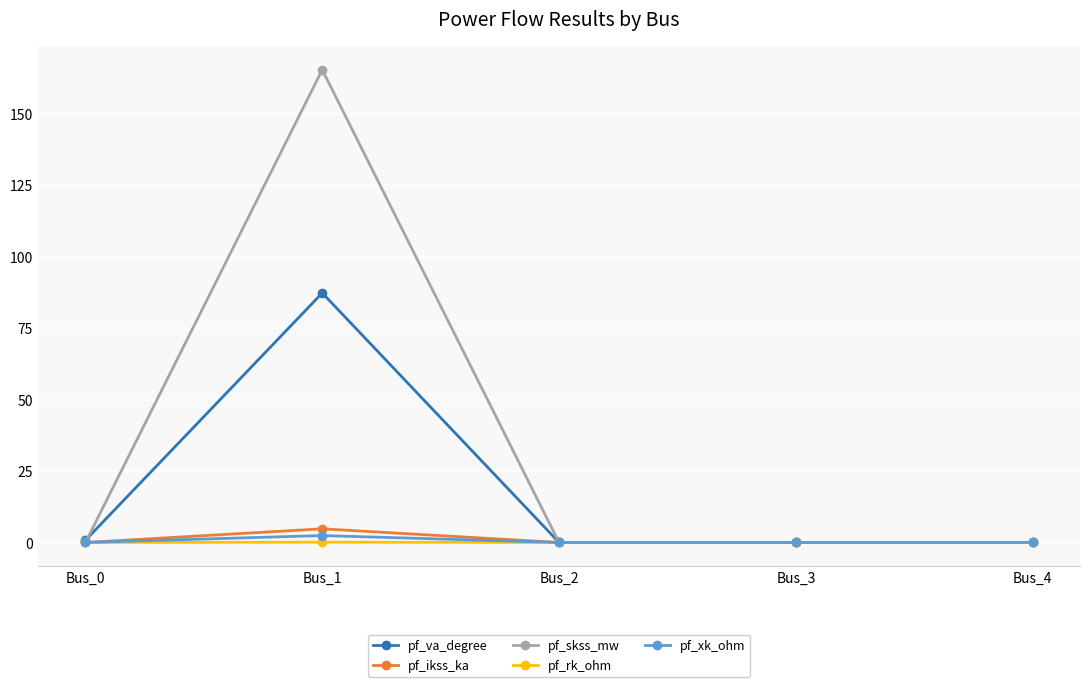

Between Bus_1 and Bus_2, which series saw the biggest shift?

pf_skss_mw